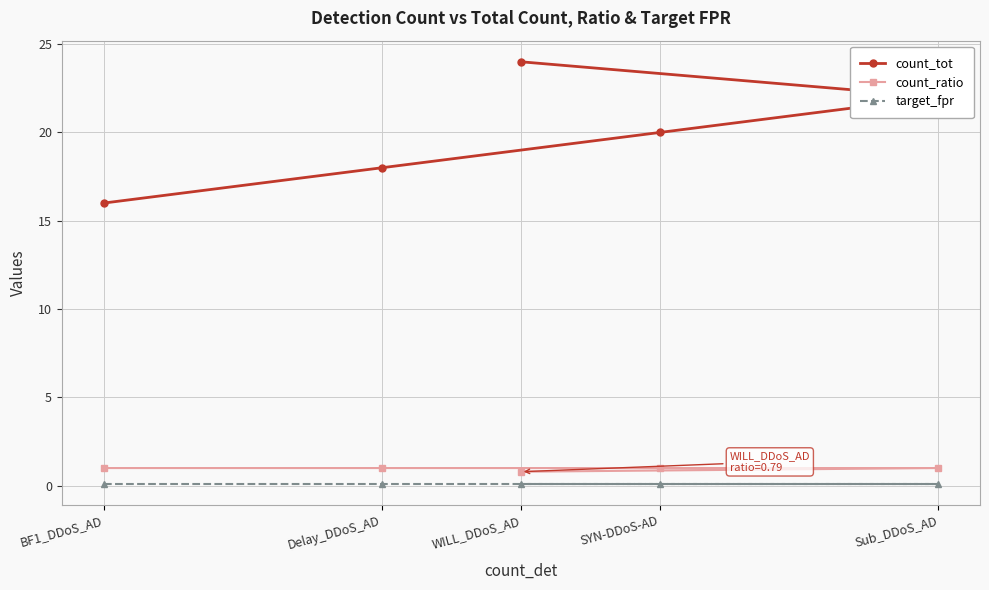

What is the sum of all count_tot values?

100.0